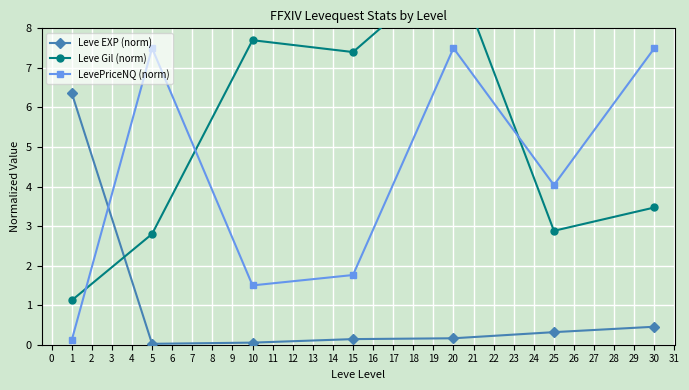

What is the difference between the maximum and minimum values in the LevePriceNQ (norm) series?

7.4